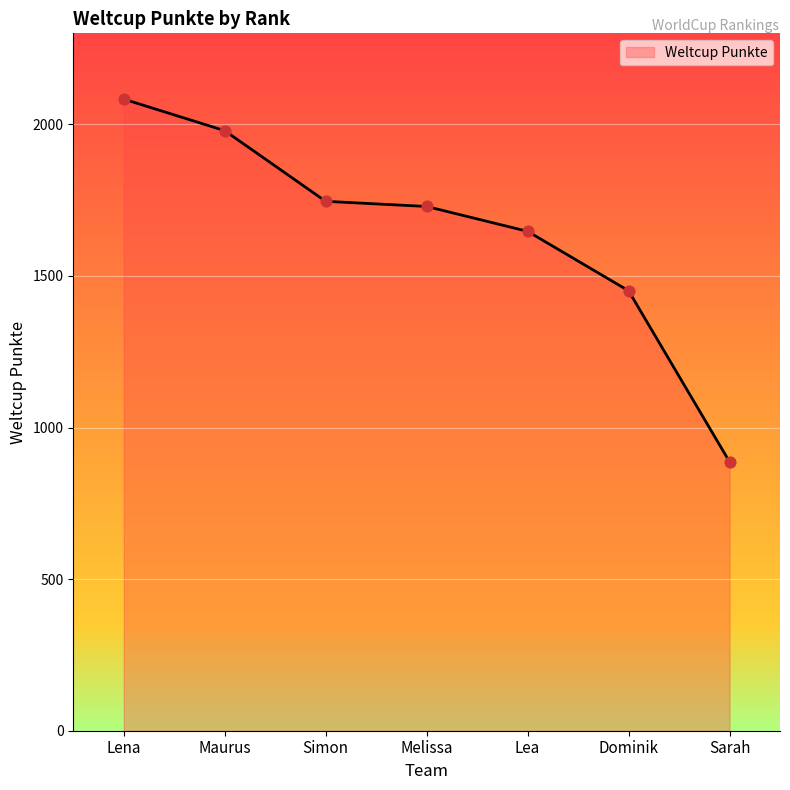

What is the change in value from Maurus to Lea?

-332